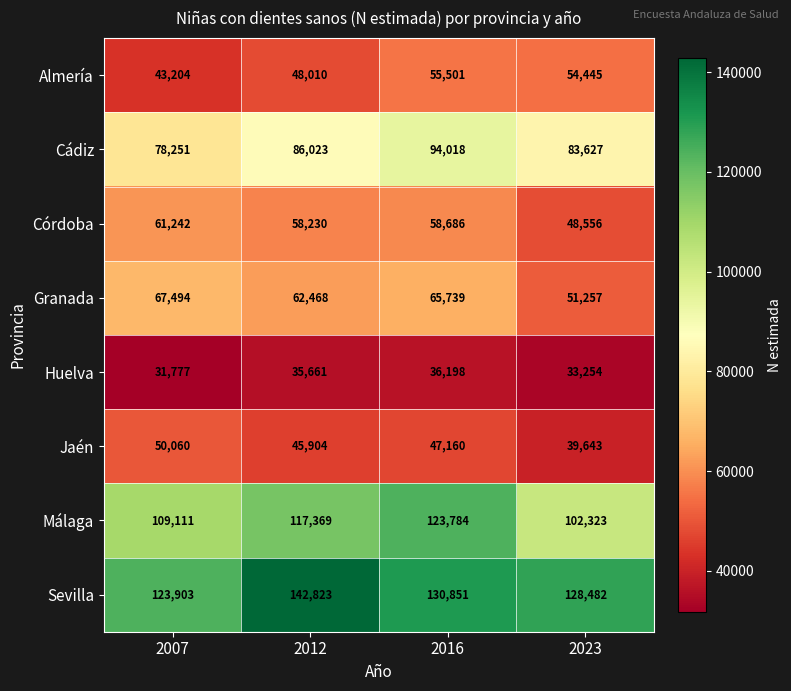

True or false: Córdoba has a value of 99361 at 2016.

False